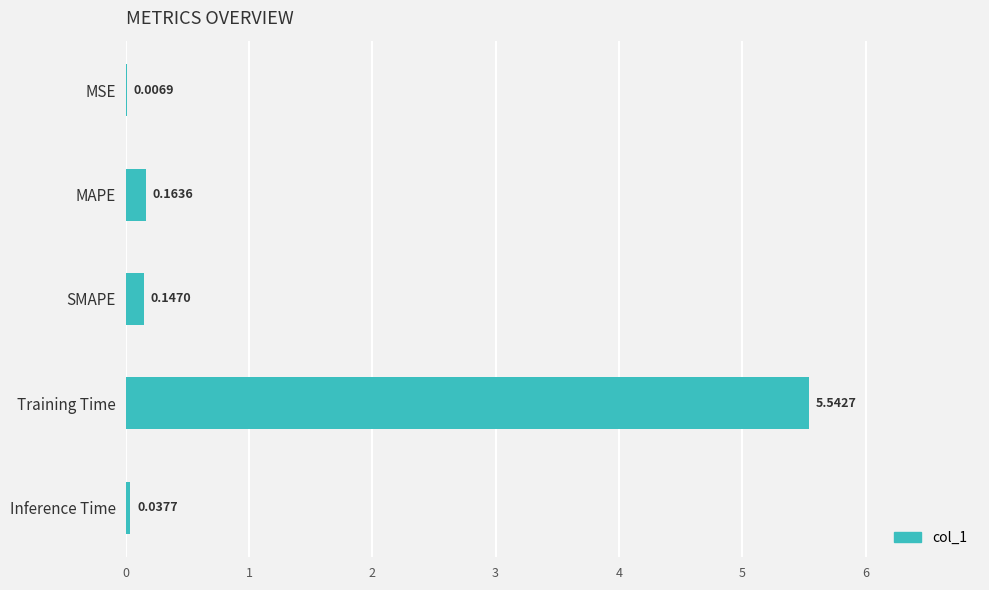

Which category has the highest value across all series?

Training Time